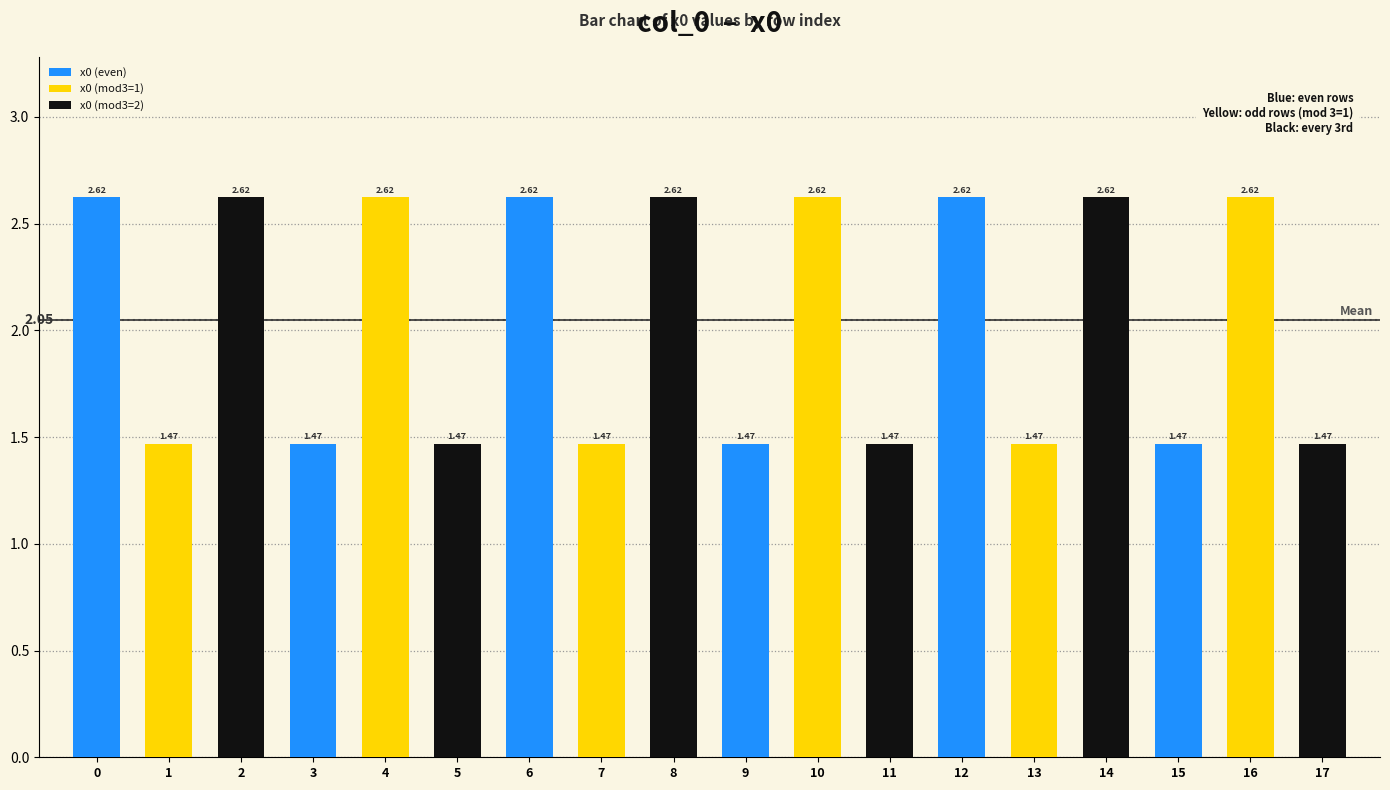

Which label corresponds to the largest value in the chart?

16